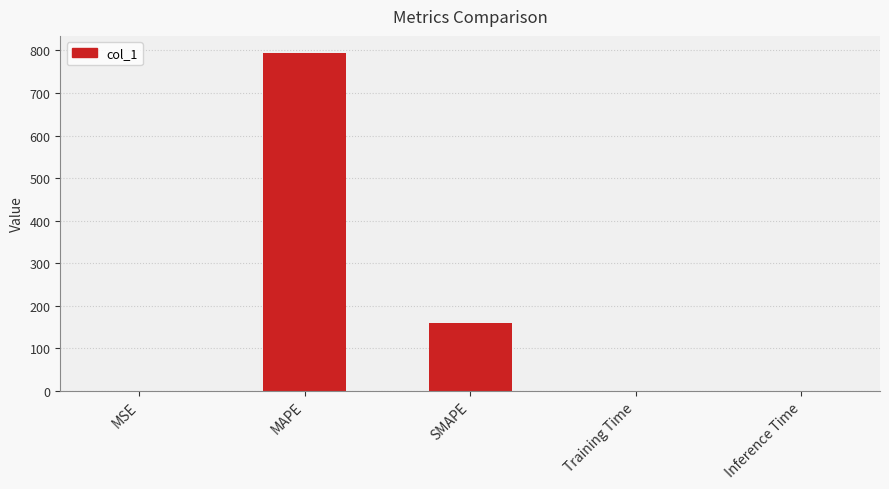

What is the maximum value shown in the chart?

794.6